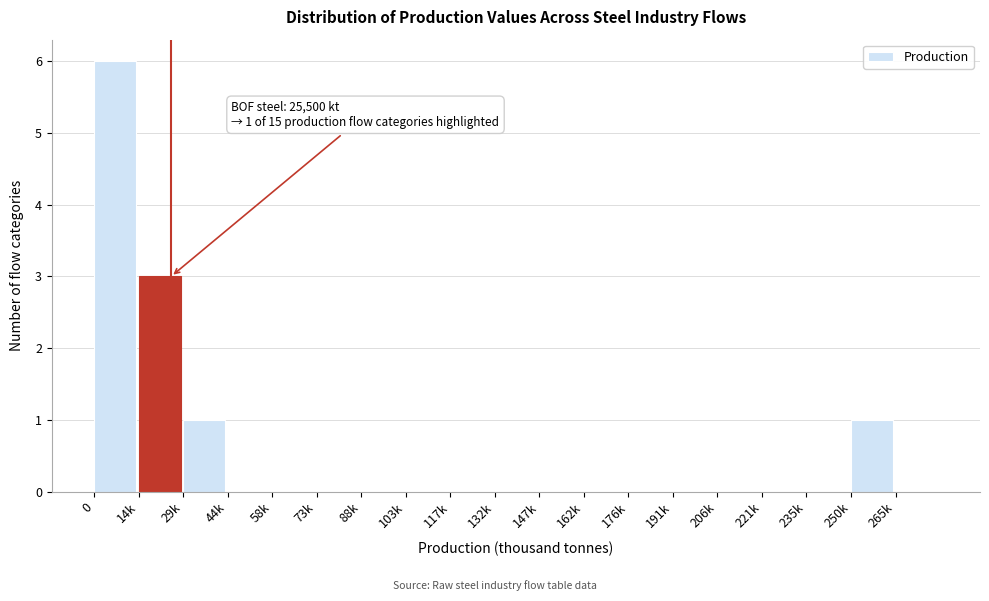

Reading right to left, list all the values displayed in this chart.

265k=0	250k=1	235k=0	221k=0	206k=0	191k=0	176k=0	162k=0	147k=0	132k=0	117k=0	103k=0	88k=0	73k=0	58k=0	44k=0	29k=1	14k=3	0=6